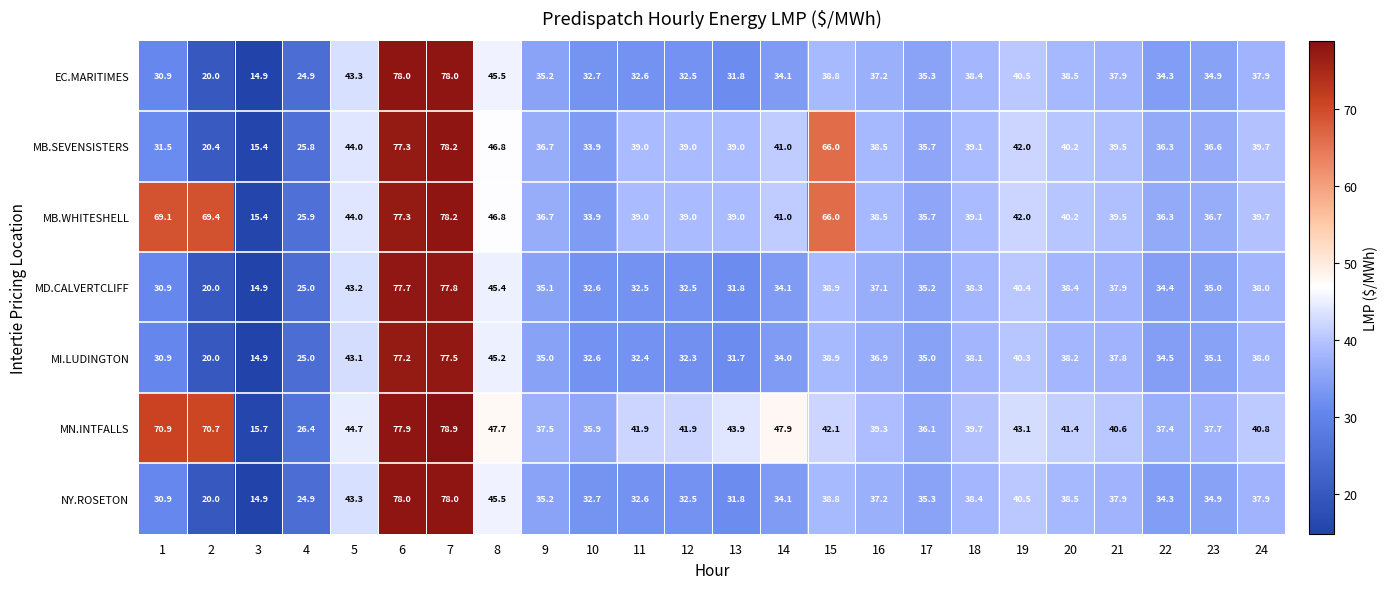

At which label is MD.CALVERTCLIFF closest to 46?

8